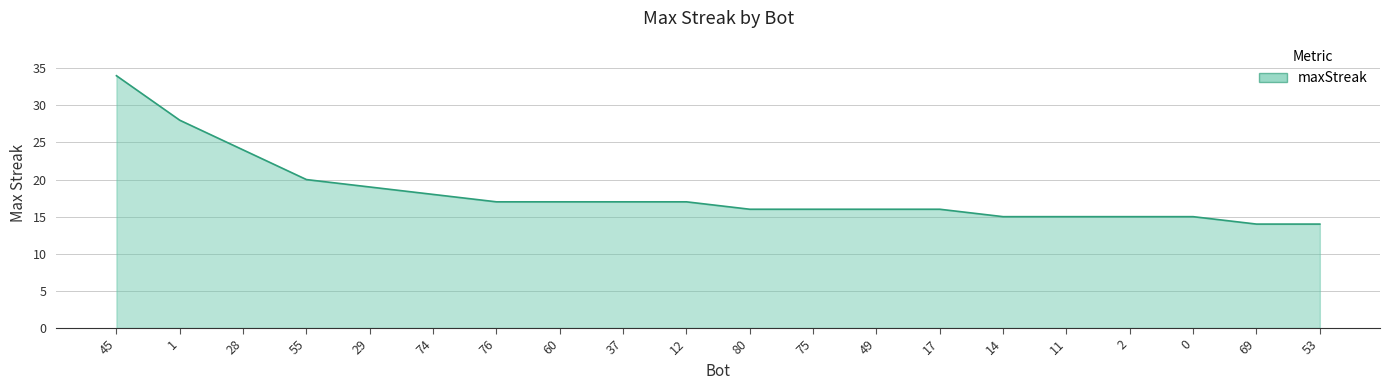

What position from the right is 74?

15